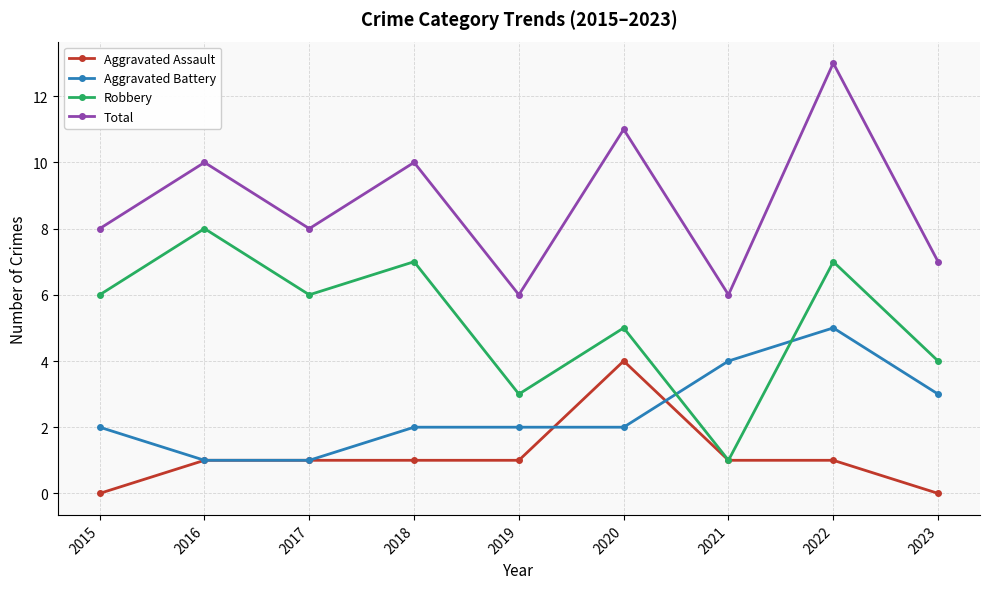

What is the value of the Robbery point at the 1st from the left?

6